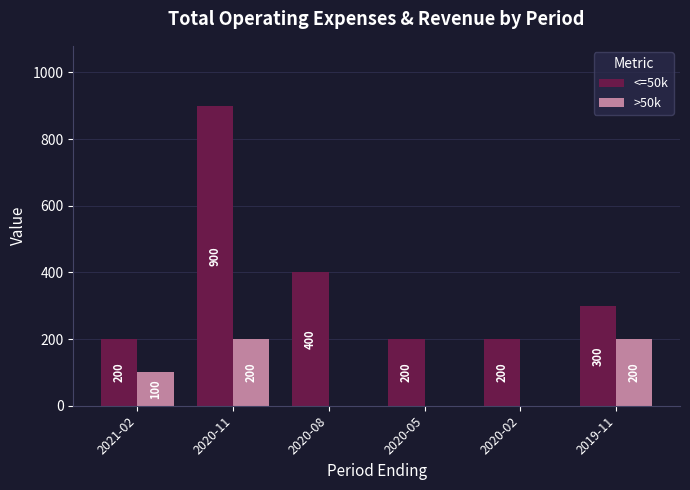

Which series has the largest total across all categories?

<=50k